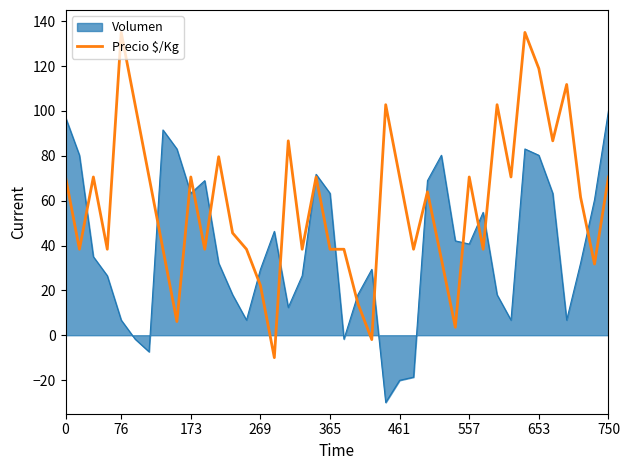

Rank the series by their average value, from highest to lowest.

Precio $/Kg, Volumen